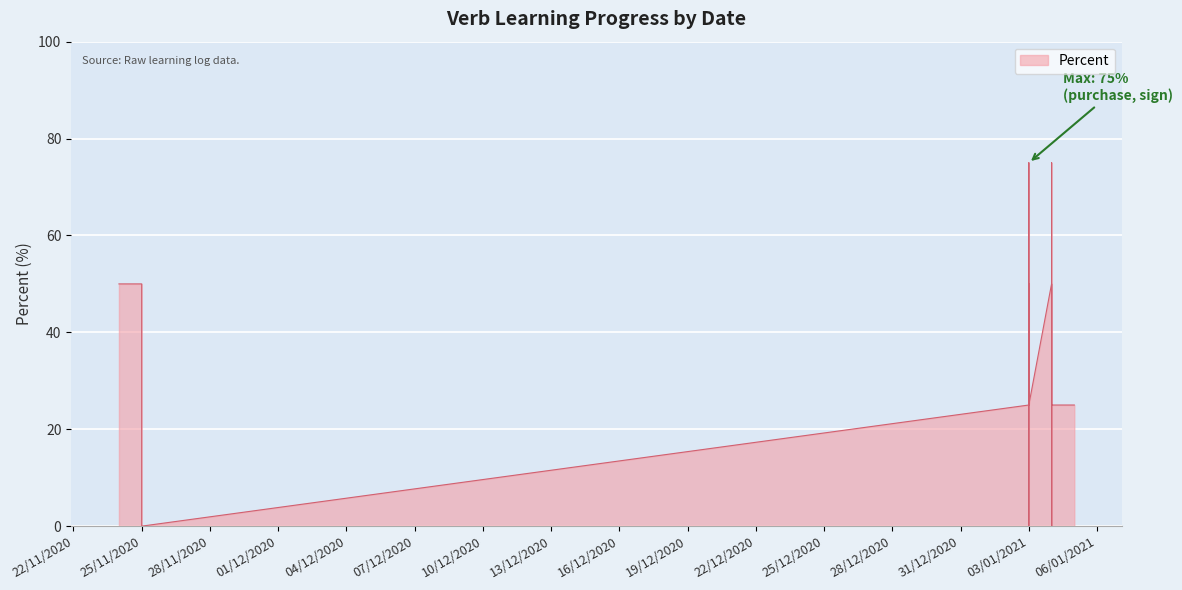

How many values are between 25 and 50?

22